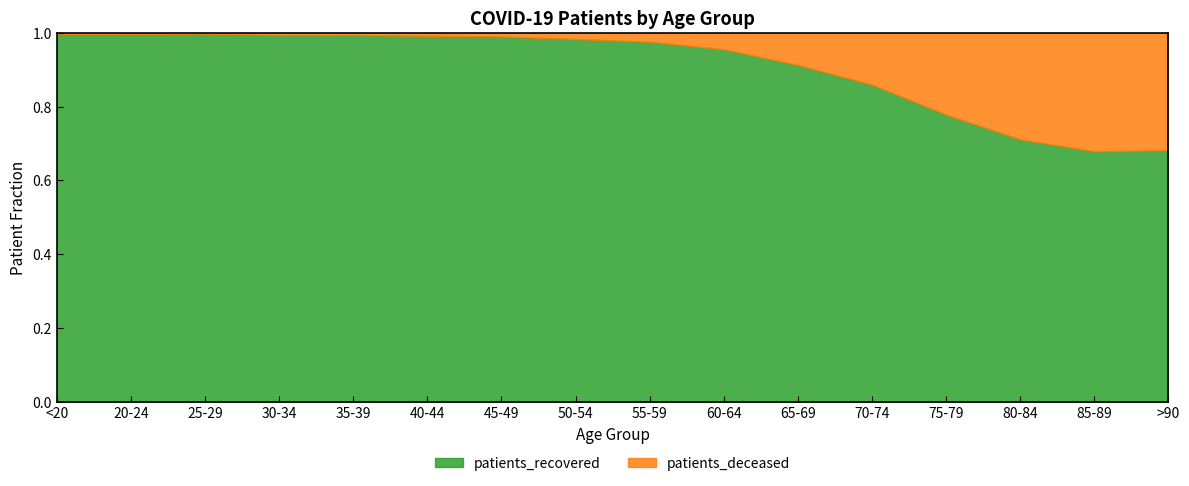

Which series has the widest spread of values?

patients_recovered